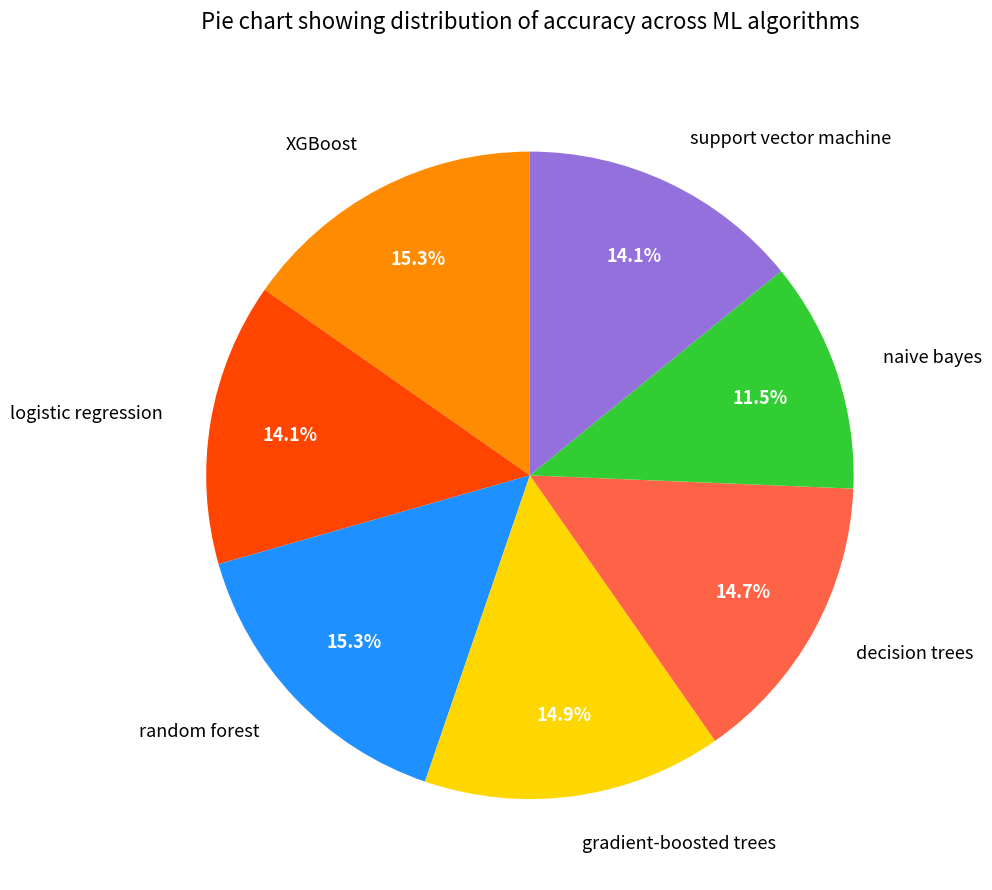

What is the smallest slice in the pie chart?

naive bayes